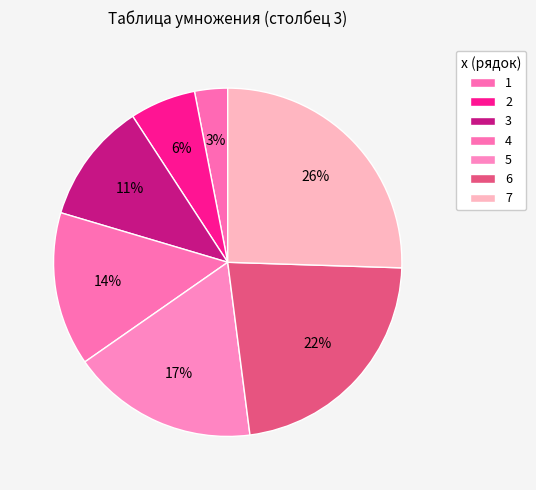

Does any single category account for the majority?

No